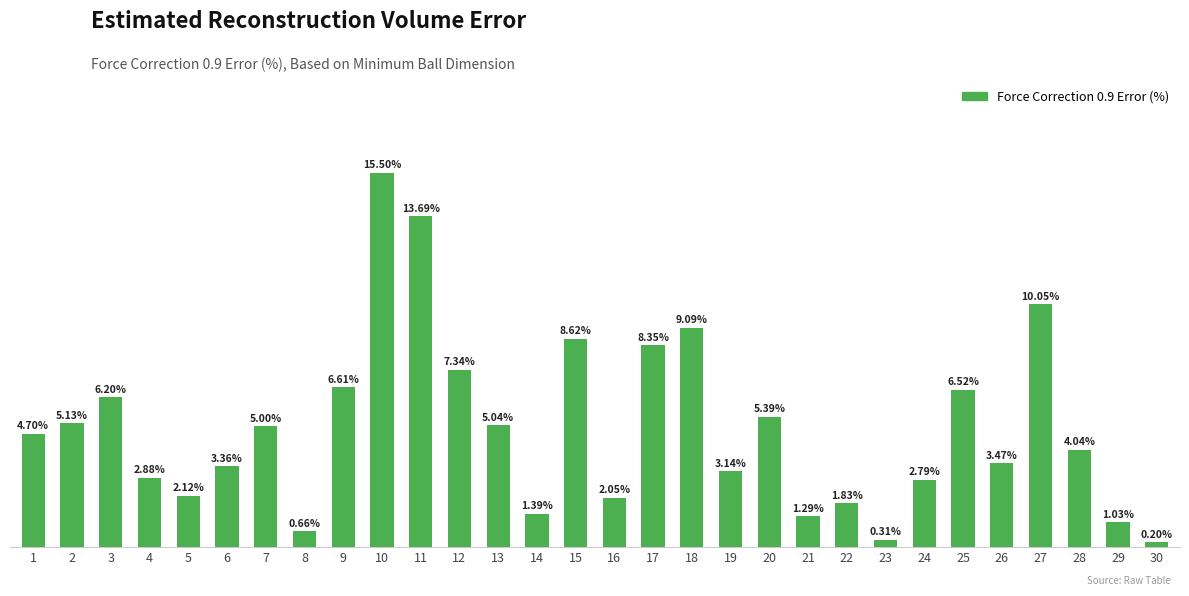

List the labels in order of value, largest first.

10, 11, 27, 18, 15, 17, 12, 9, 25, 3, 20, 2, 13, 7, 1, 28, 26, 6, 19, 4, 24, 5, 16, 22, 14, 21, 29, 8, 23, 30